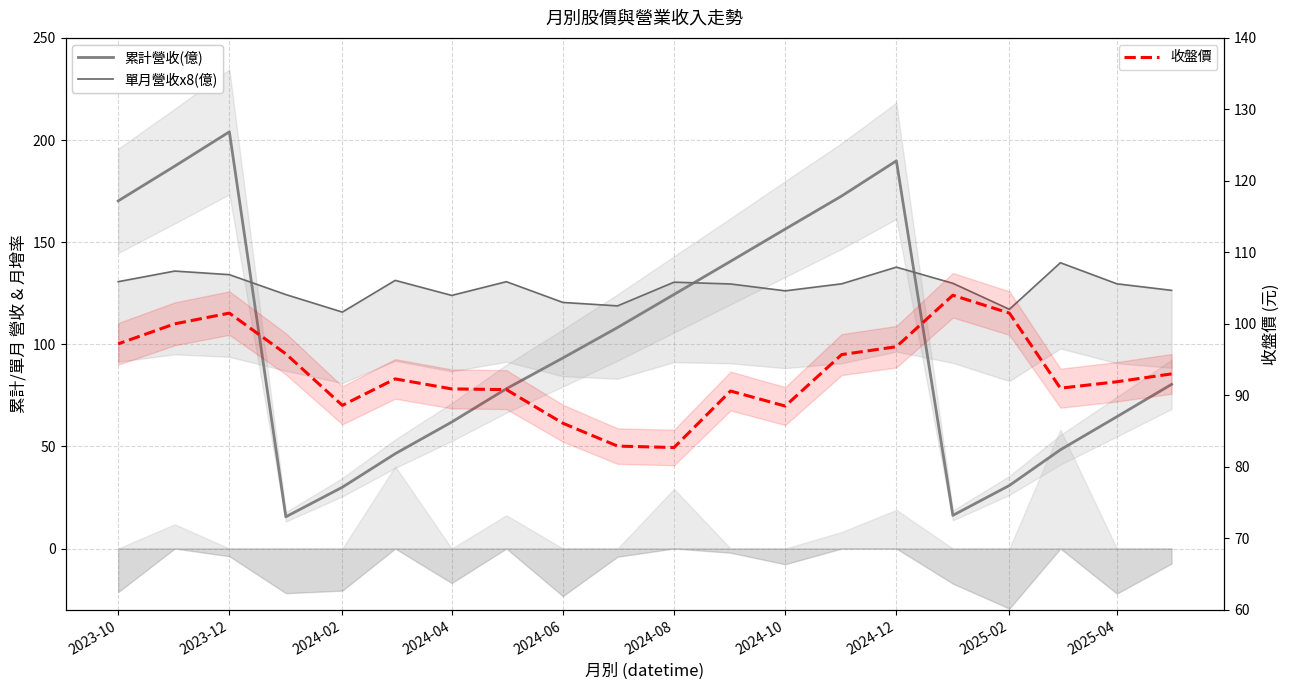

What is the difference between the highest and lowest values at 2023-10?

73.0